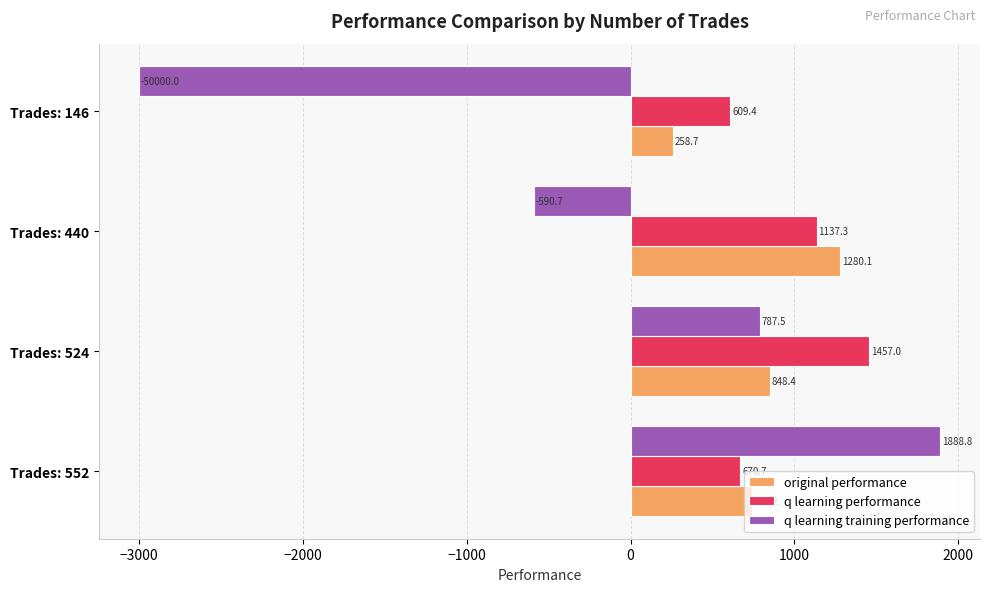

Which series has the largest range (max minus min)?

q learning training performance